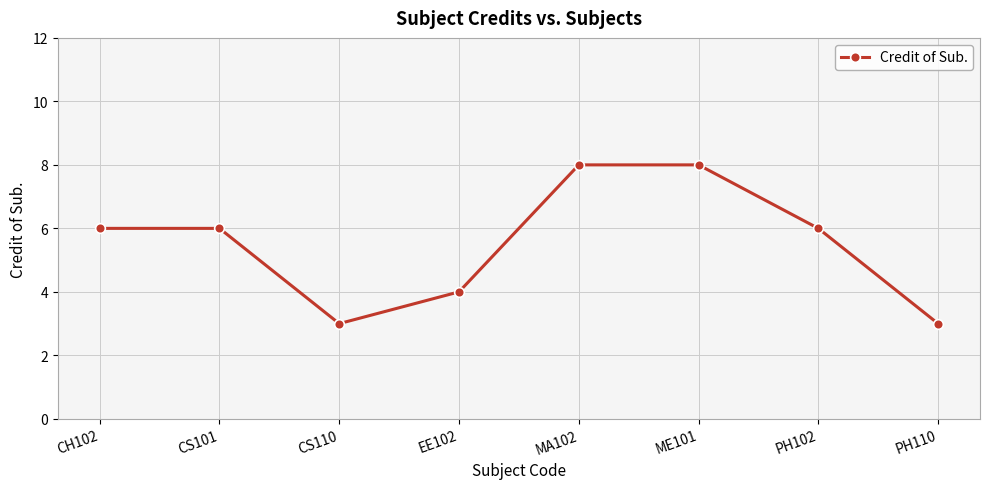

How many values are between 4 and 8?

6